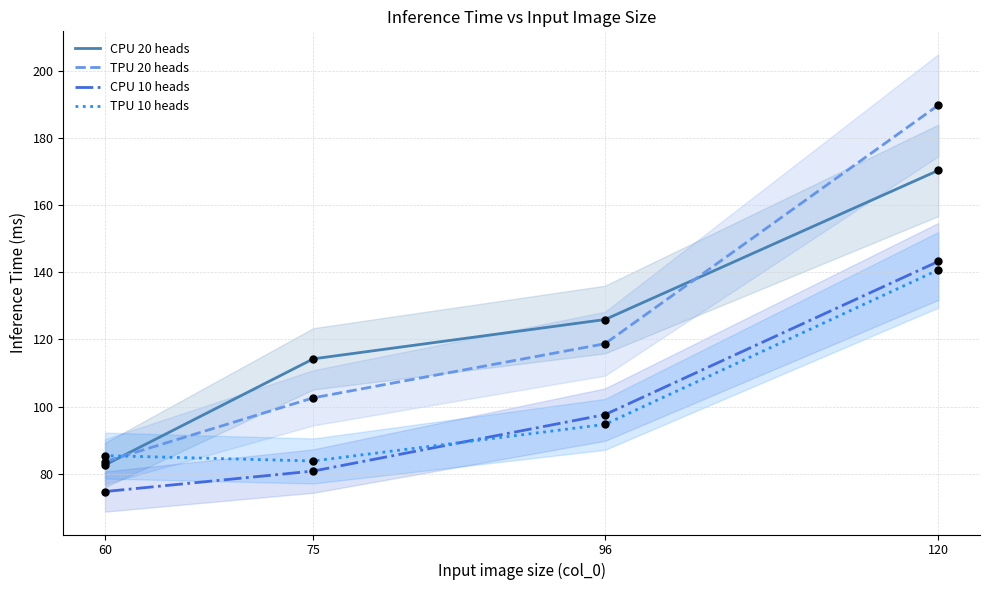

At which category is the sum across all series the highest?

120